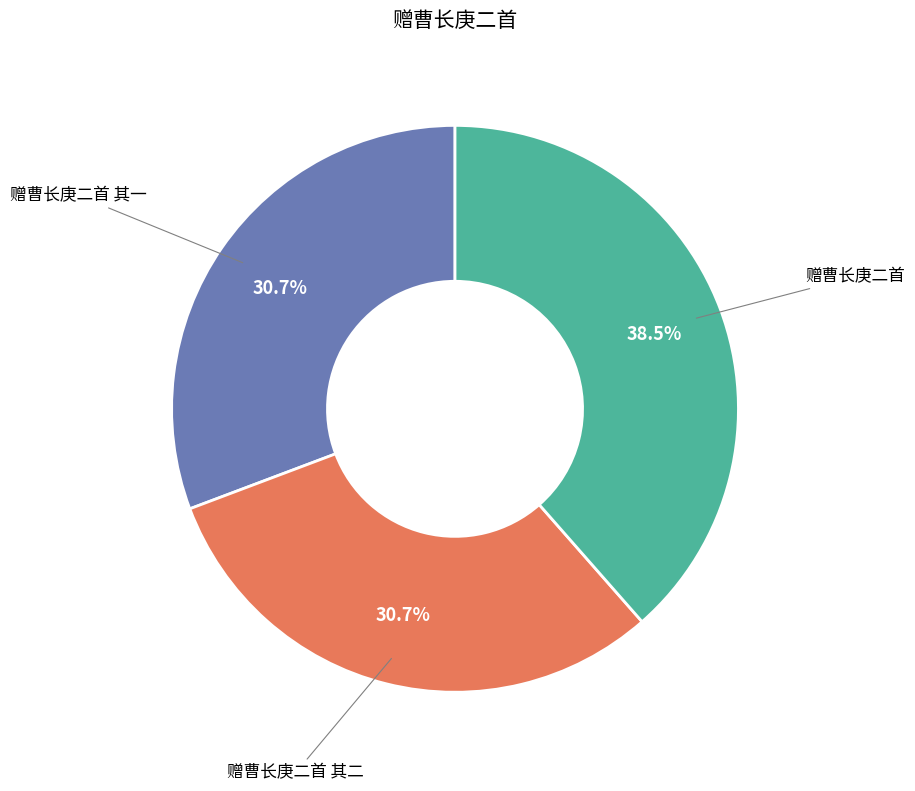

Does 赠曹长庚二首 其二 account for over 50% of the chart?

No